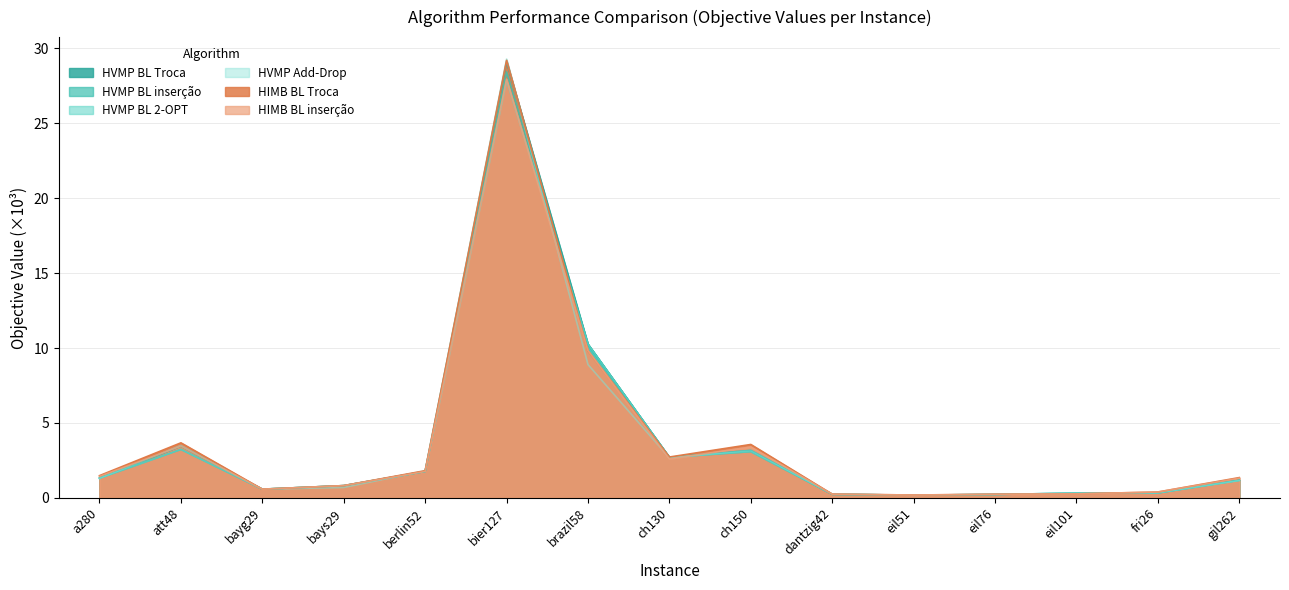

What is the sum of the HIMB BL Troca values at eil101 and berlin52?

2.1